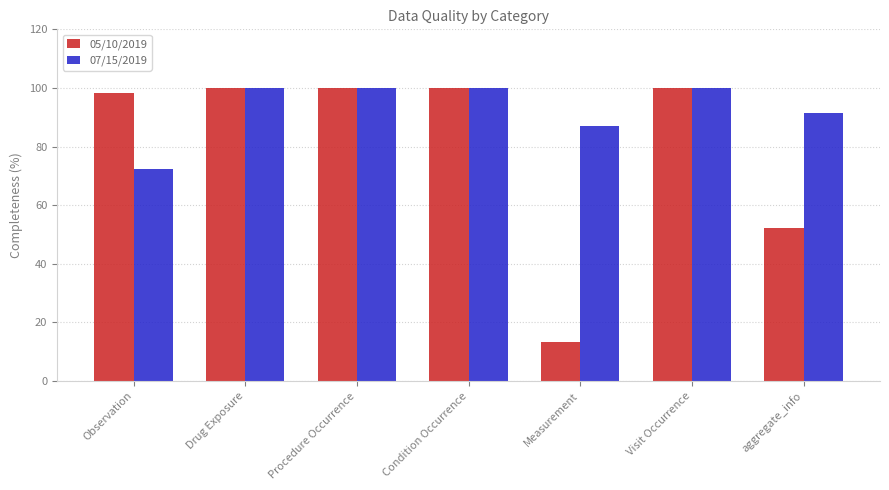

How many data points in 05/10/2019 are less than 100?

3